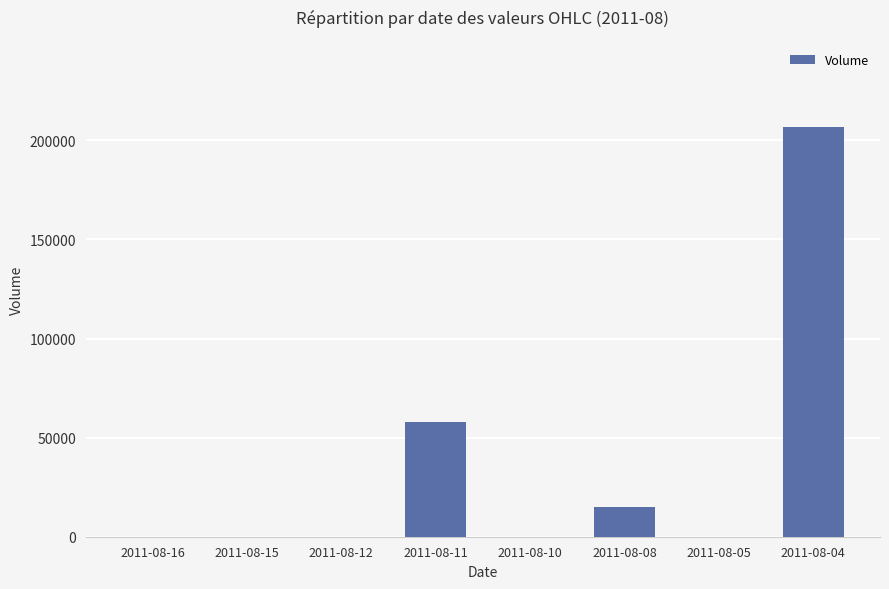

True or false: the data shows 39051 at 2011-08-11.

False